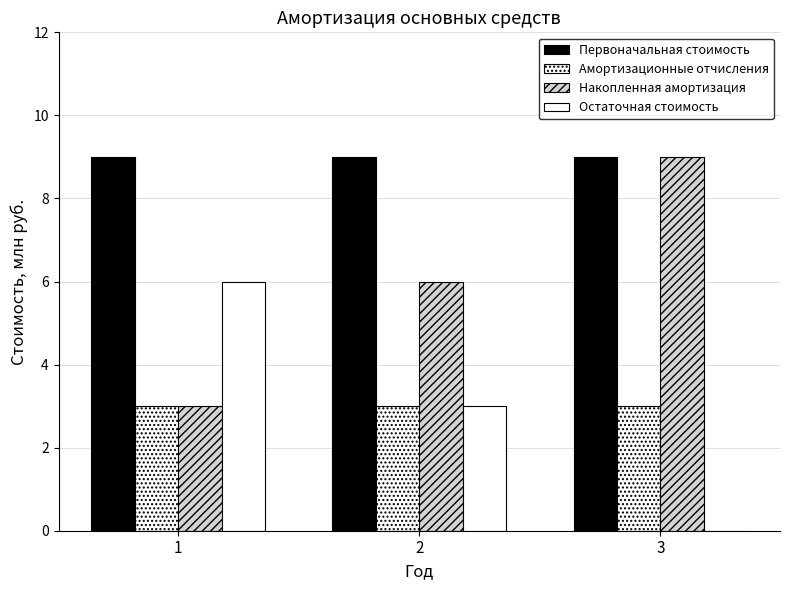

The value of Накопленная амортизация at 1 is 4. True or false?

False